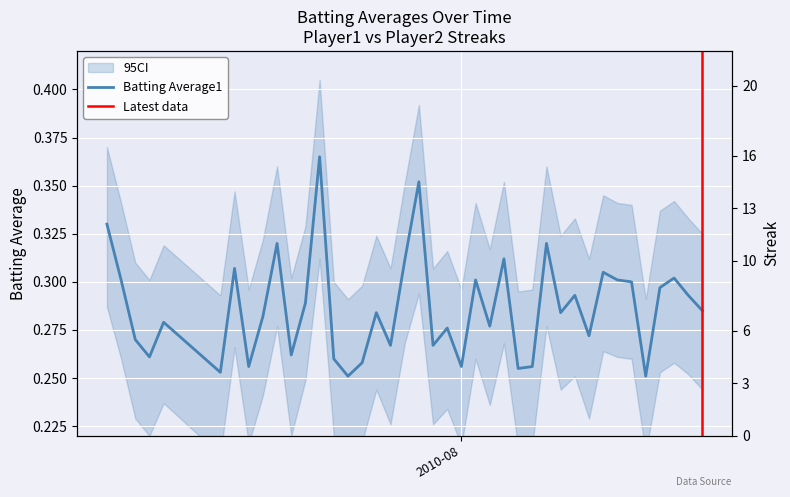

How many interior local peaks does the Batting Average1 series have?

13